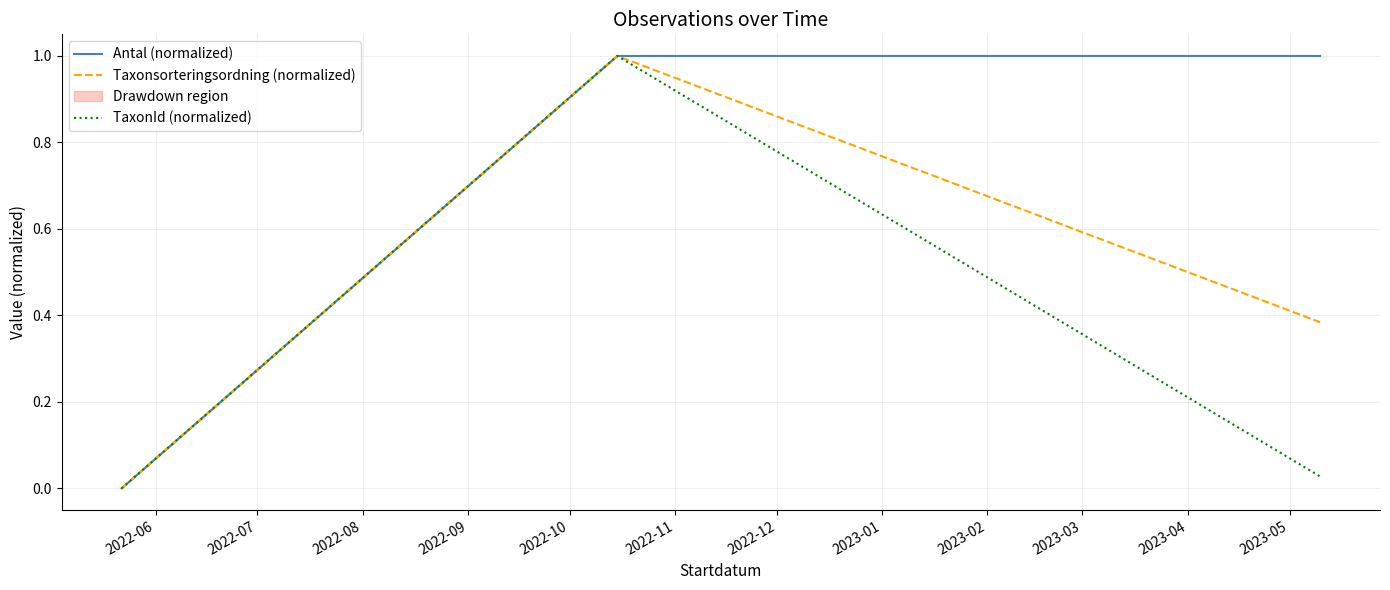

What is the highest value of the TaxonId (normalized) series?

1.0